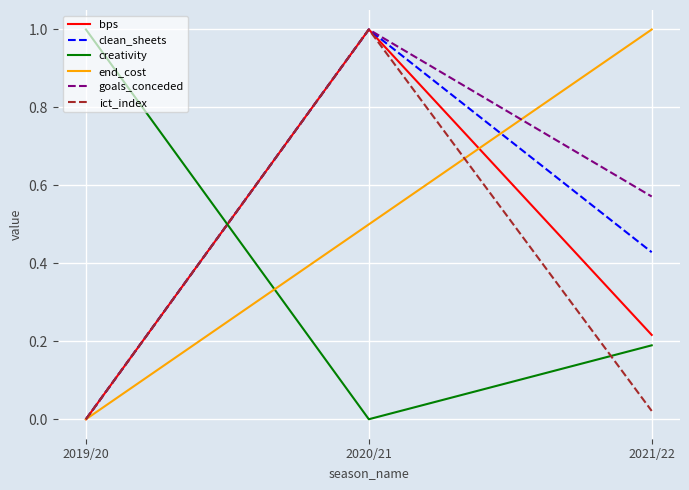

True or false: creativity has a value of 0.3 at 2020/21.

False